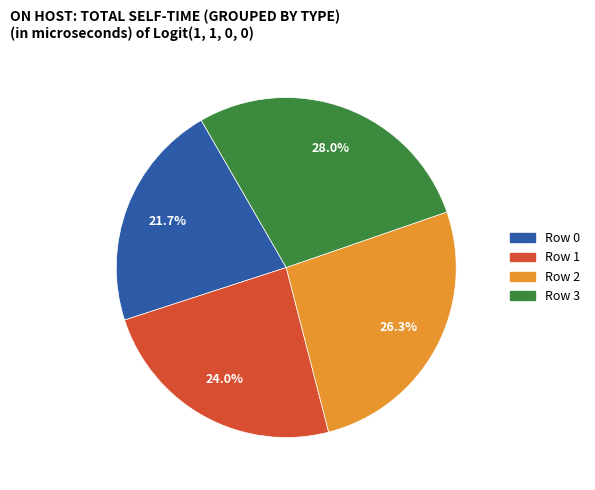

To the nearest percent, what percentage of the pie is Row 2?

26%